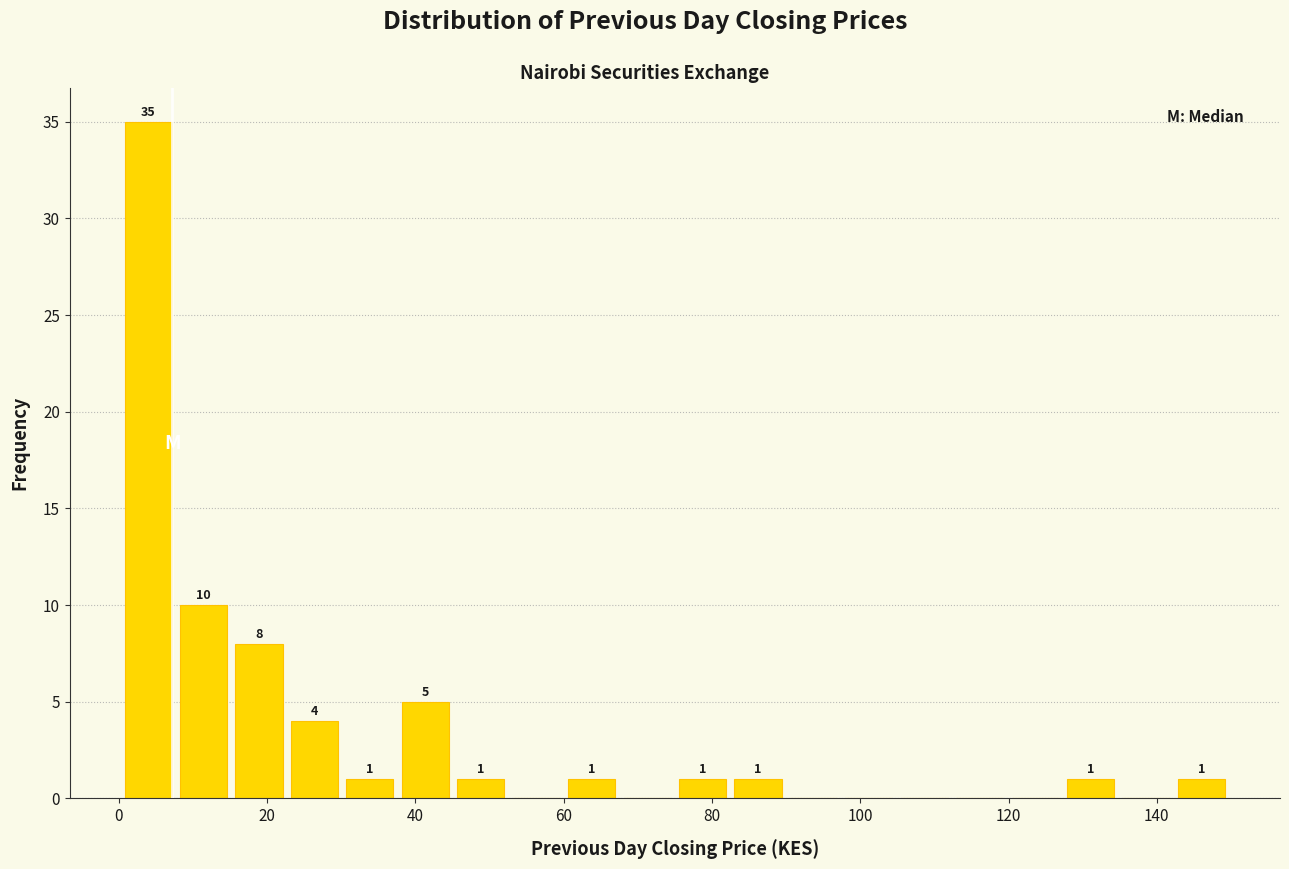

Read against the x-axis, roughly where is the centre of the tallest bar?

4